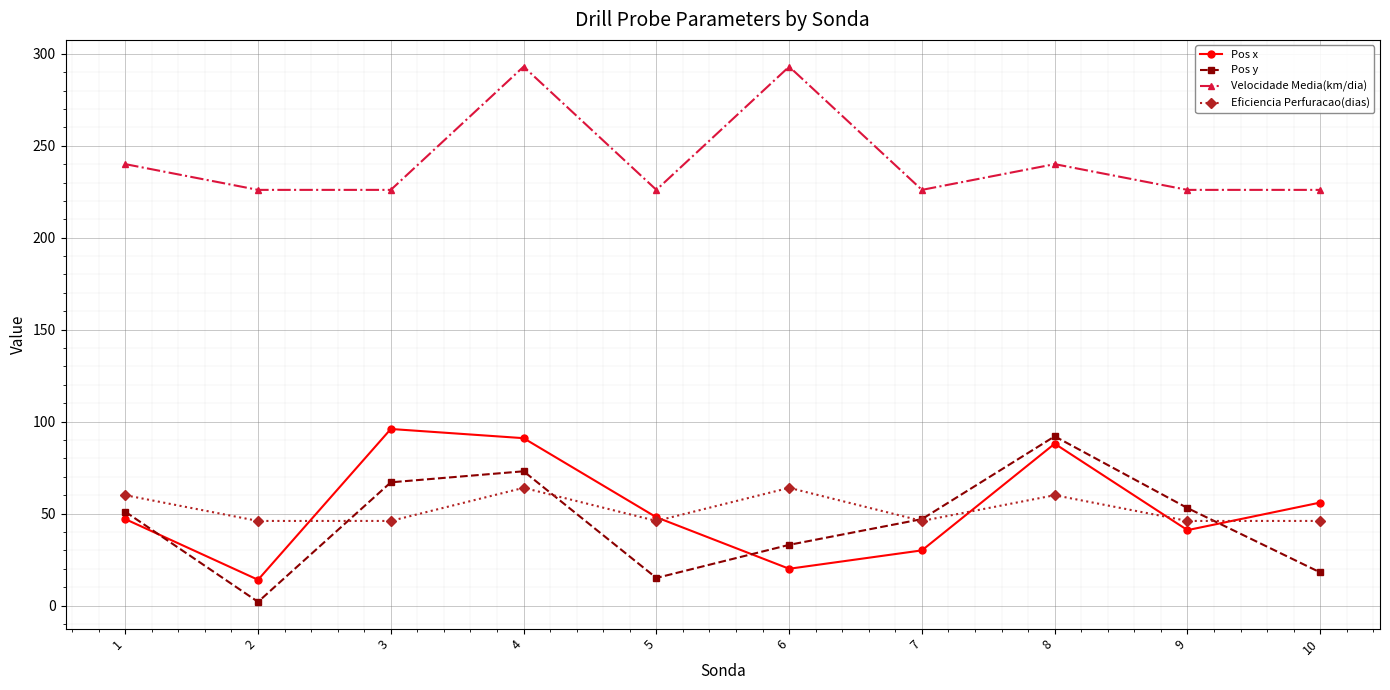

What is the maximum value for Eficiencia Perfuracao(dias)?

64